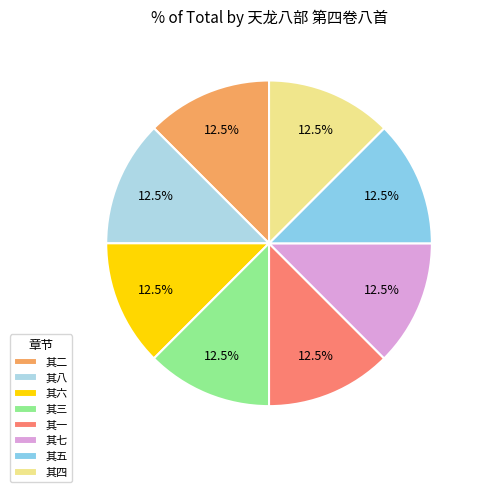

Which slice is the smallest?

其一